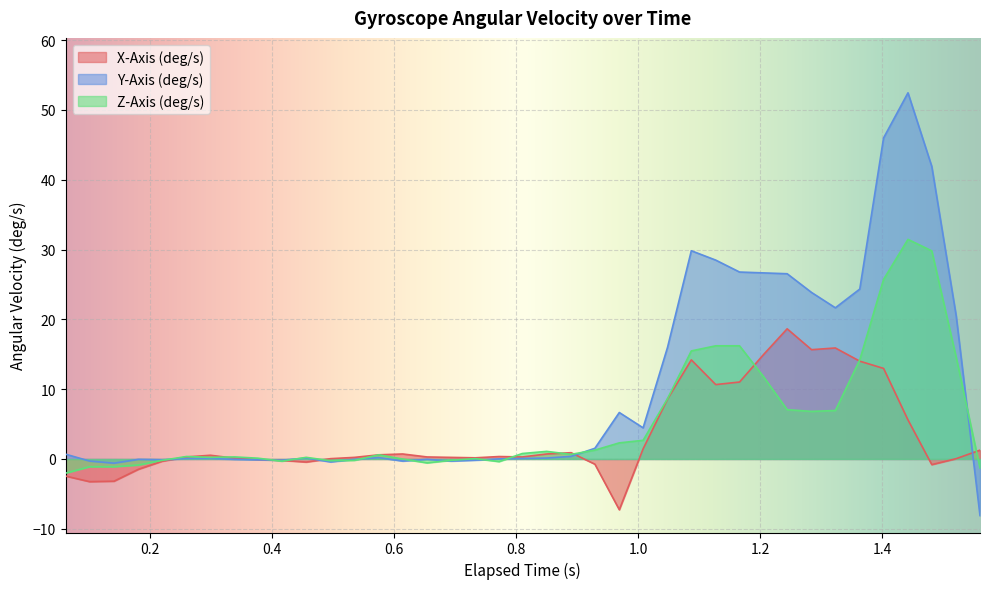

What is the difference between the maximum and minimum values in the Z-Axis (deg/s) series?

33.5